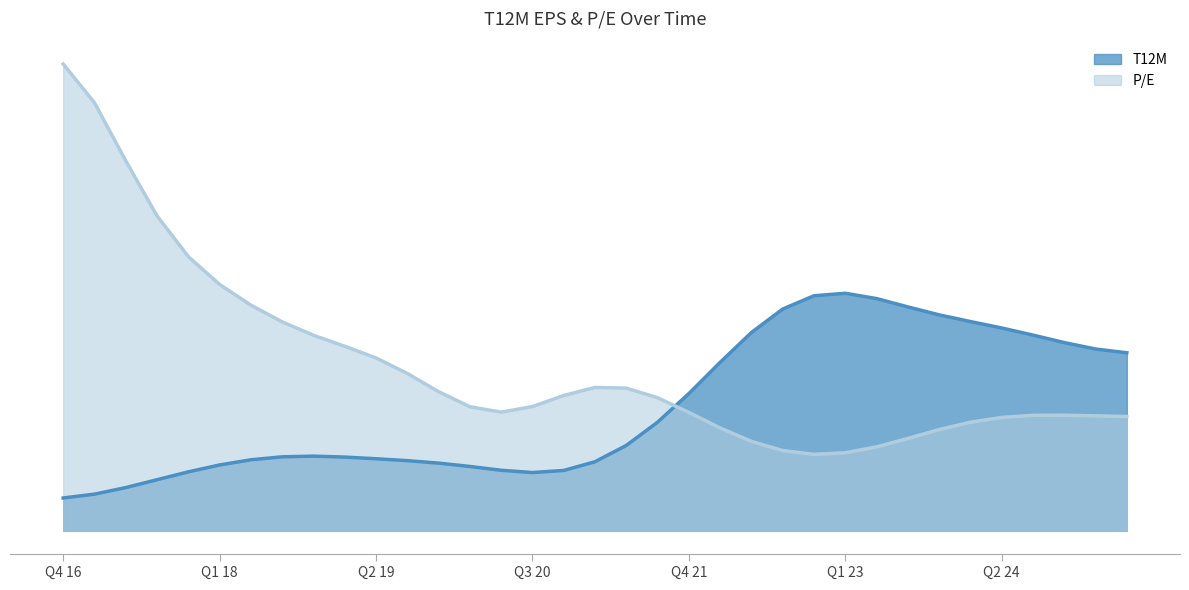

What is the label of the 29th point from the right?

Q2 18